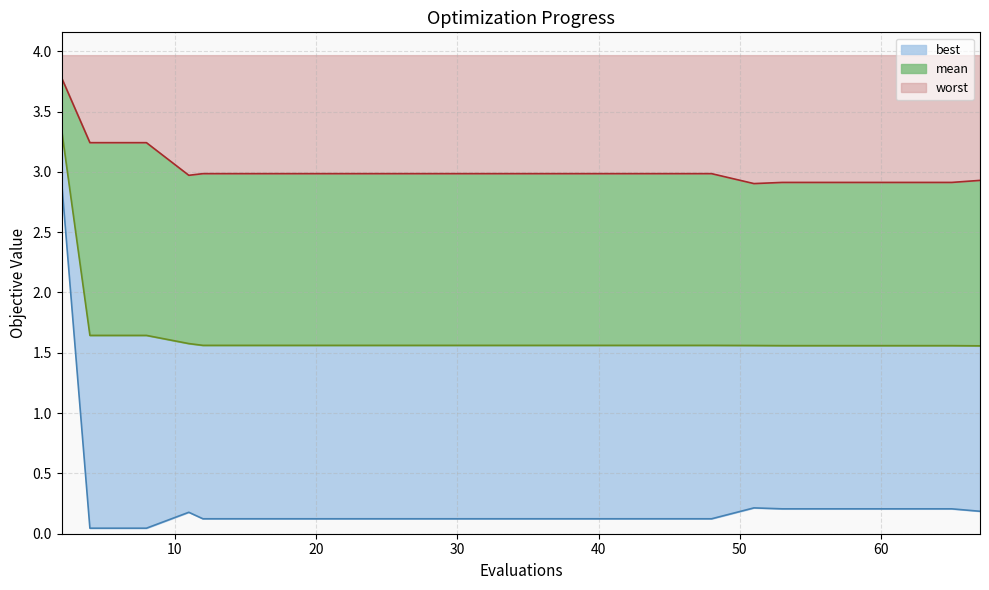

The mean series shows 1.6 at 40. True or false?

True